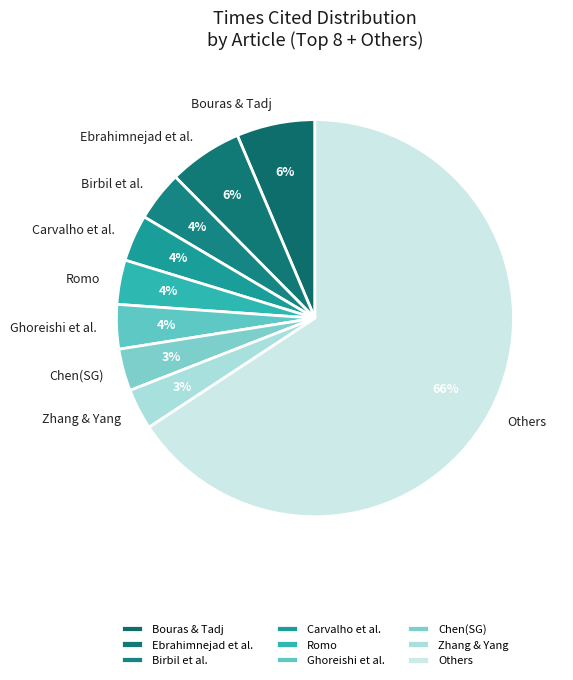

Is there any slice that represents more than half of the pie?

Yes